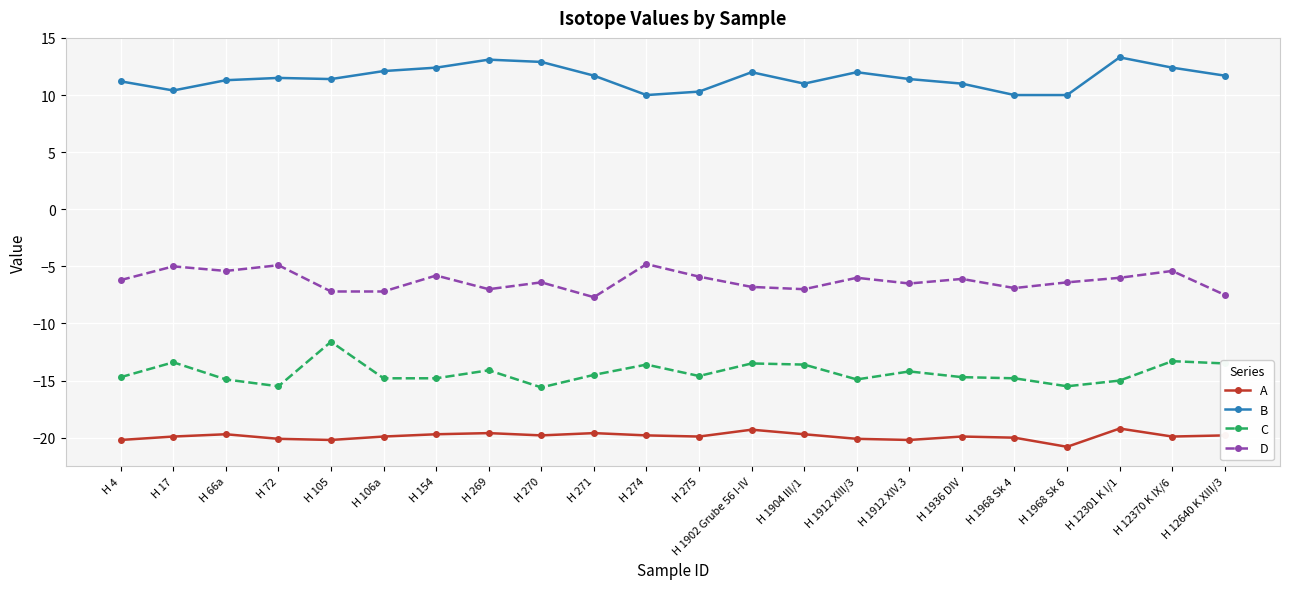

True or false: A and C intersect in this chart.

False